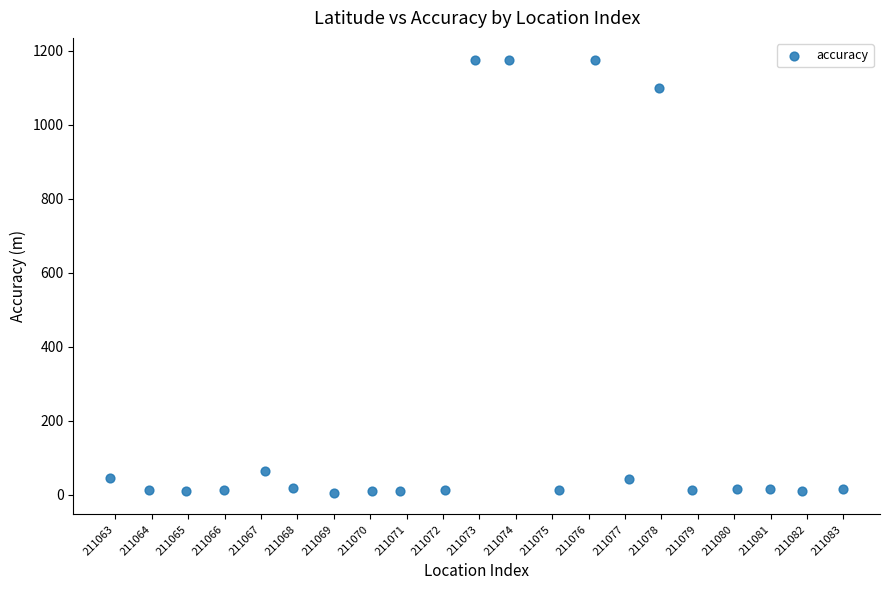

What is the range of Y values (max minus min)?

1170.6